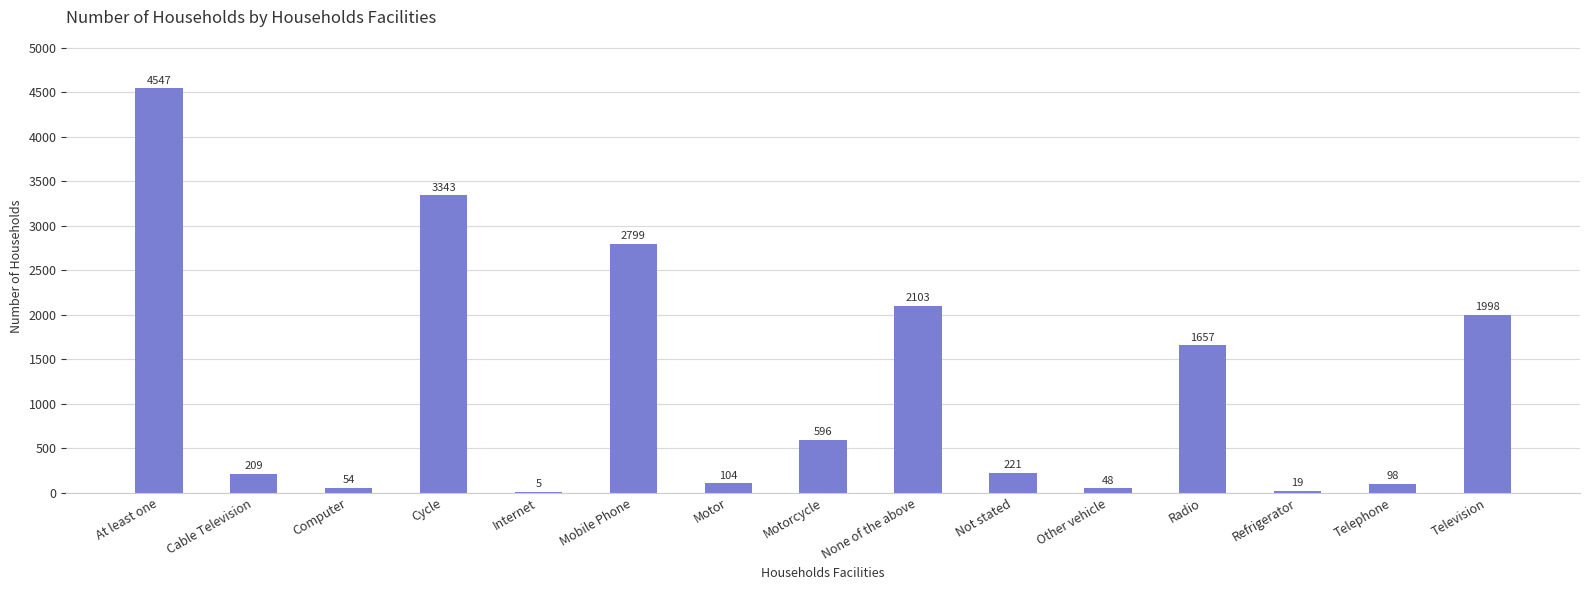

What is the greatest value displayed?

4547